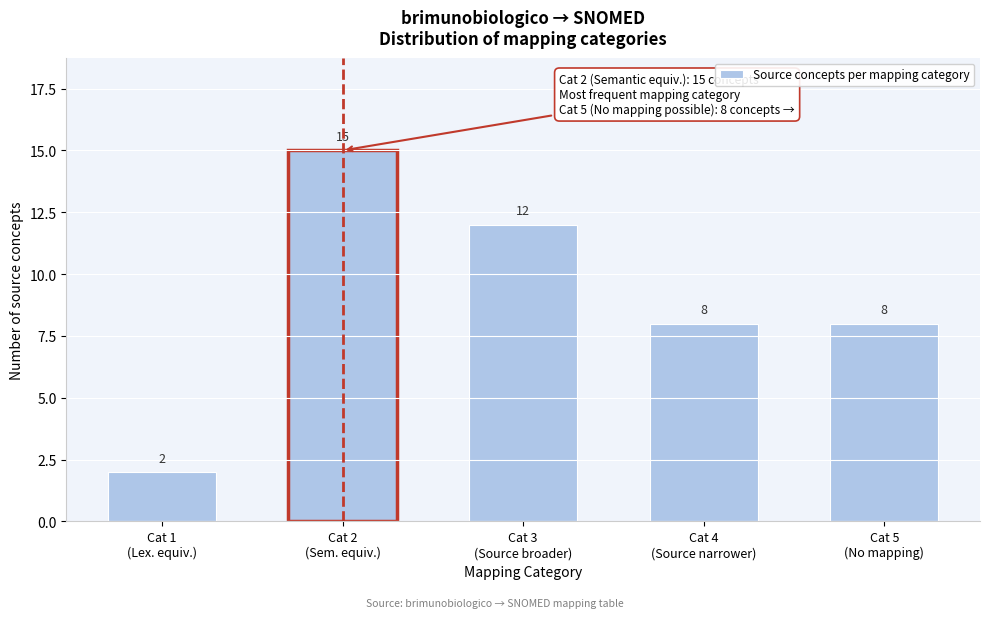

Reading left to right, extract all data points from this chart.

2	15	12	8	8